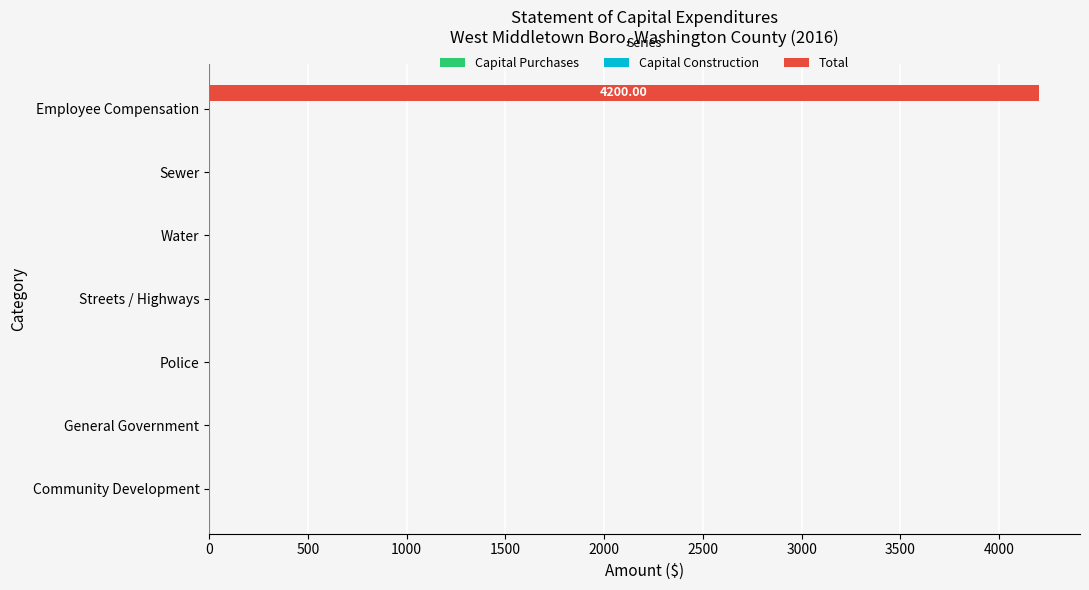

What is the change in value from Police to Employee Compensation?

+4200